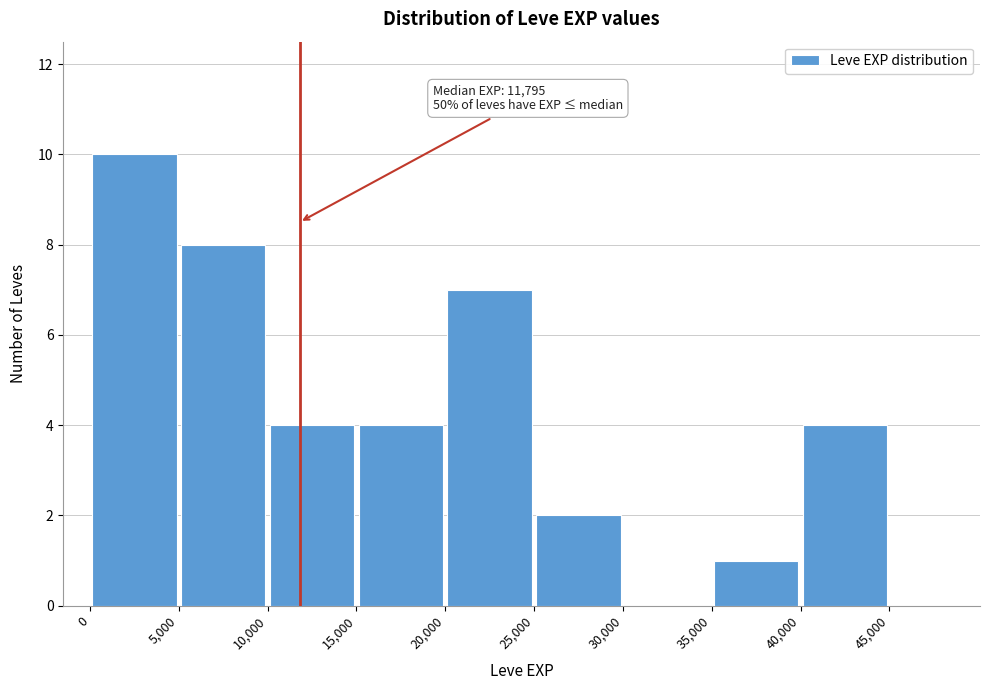

Over which range of the x-axis is the bar tallest?

0 to 5000